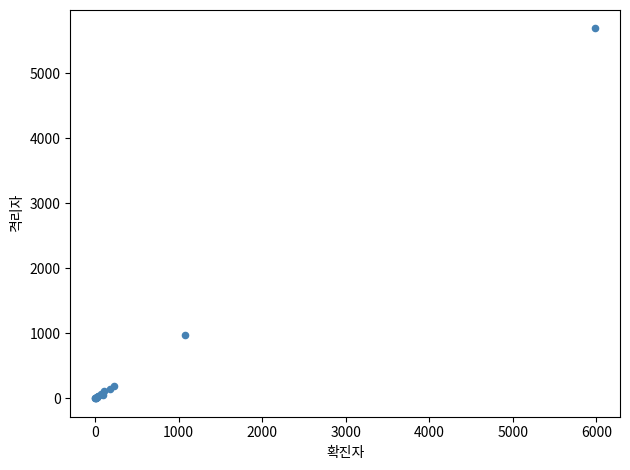

What Y value in the scatter plot is closest to 2843?

982